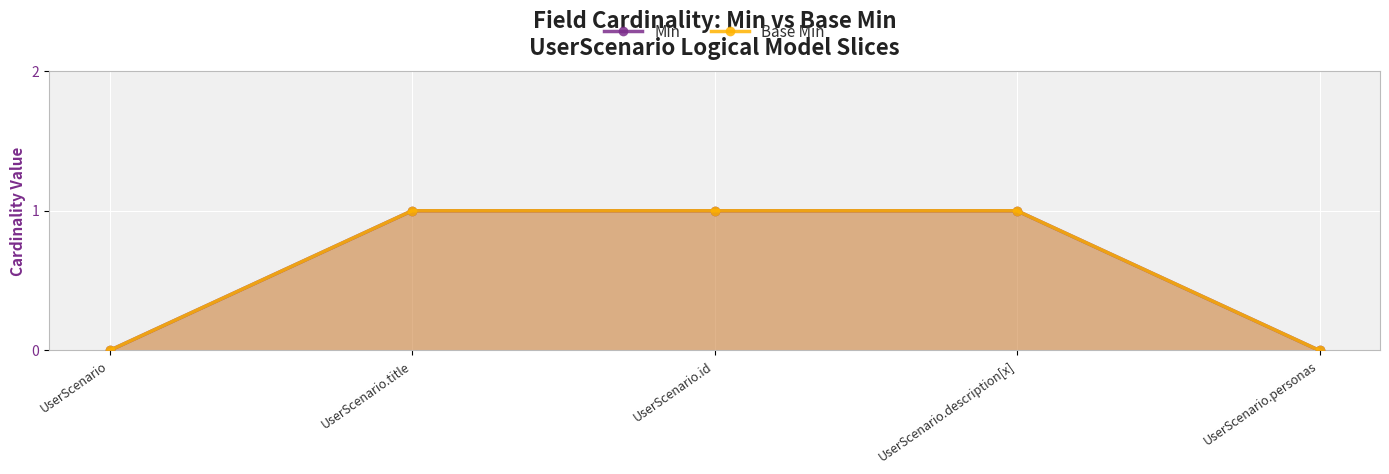

True or false: Base Min and Min intersect in this chart.

False